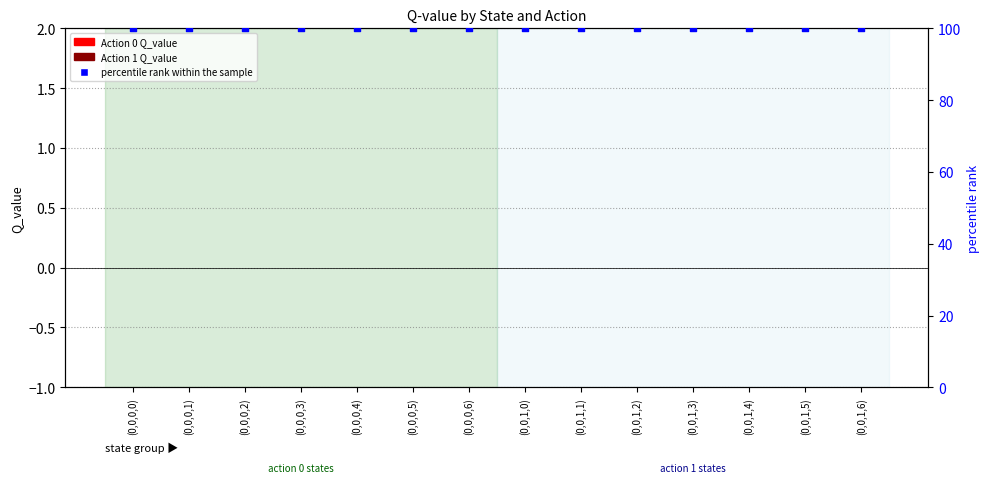

Which series has the largest total across all categories?

percentile rank within the sample